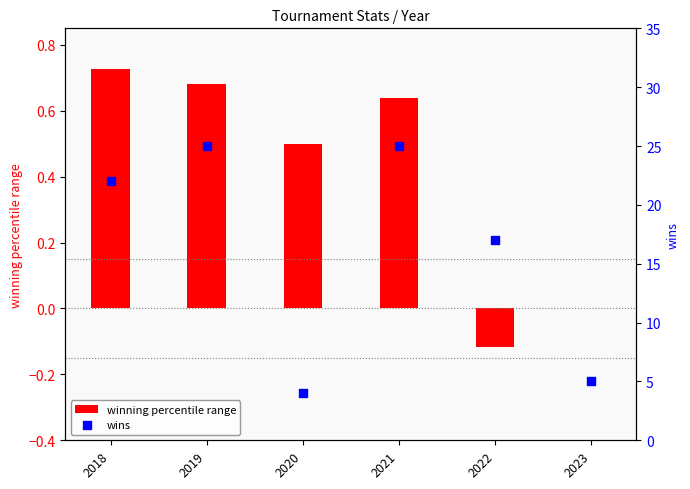

What are all the series names shown in the legend?

winning percentile range, wins